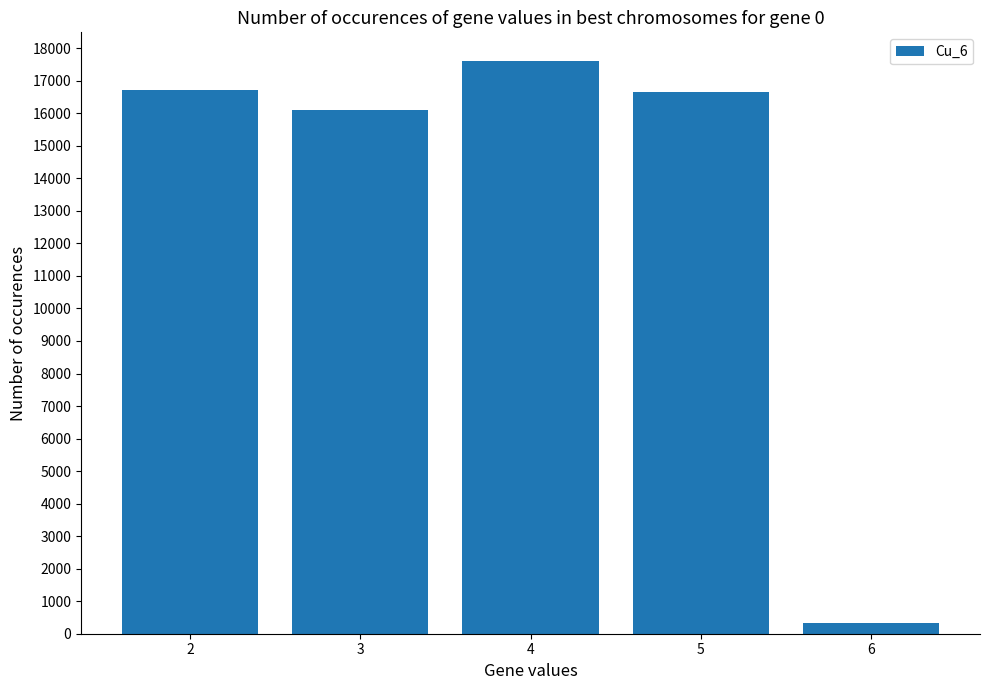

What is the value of the 2nd bar from the left?

16093.3